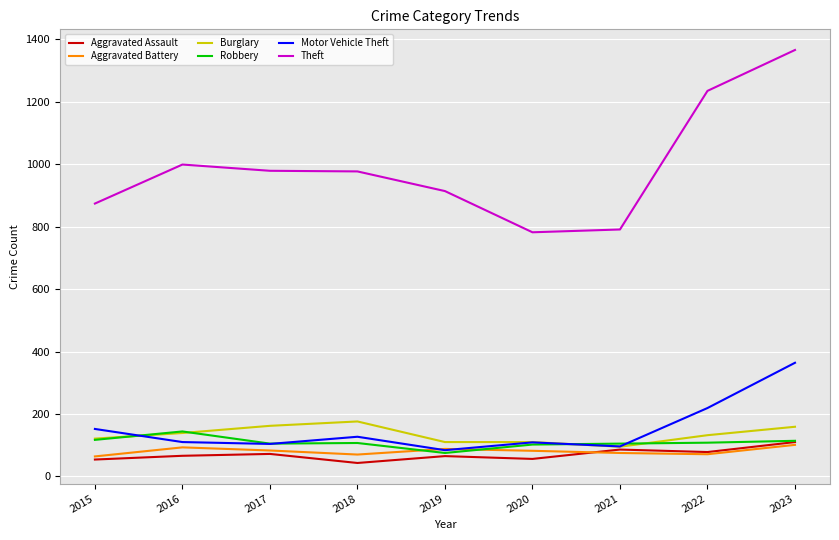

What is the sum of all Aggravated Battery values?

727